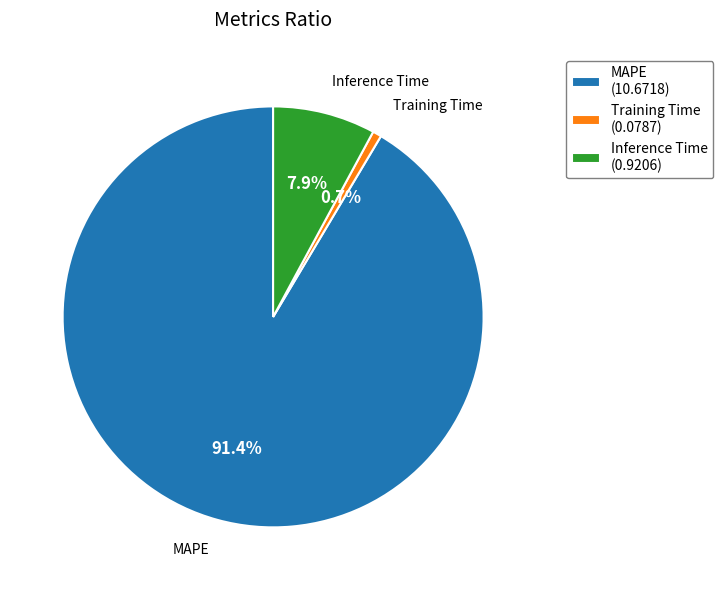

Between MAPE and Training Time, which is larger?

MAPE